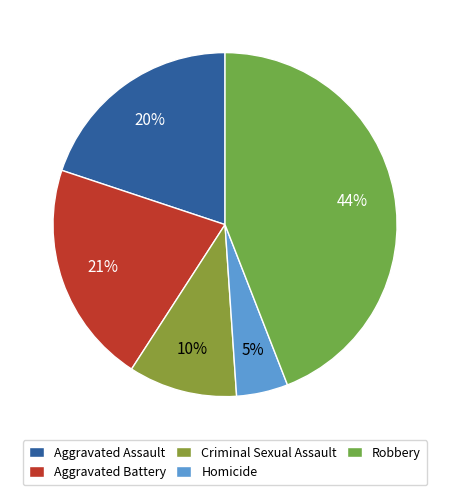

Which category has the biggest portion of the pie?

Robbery